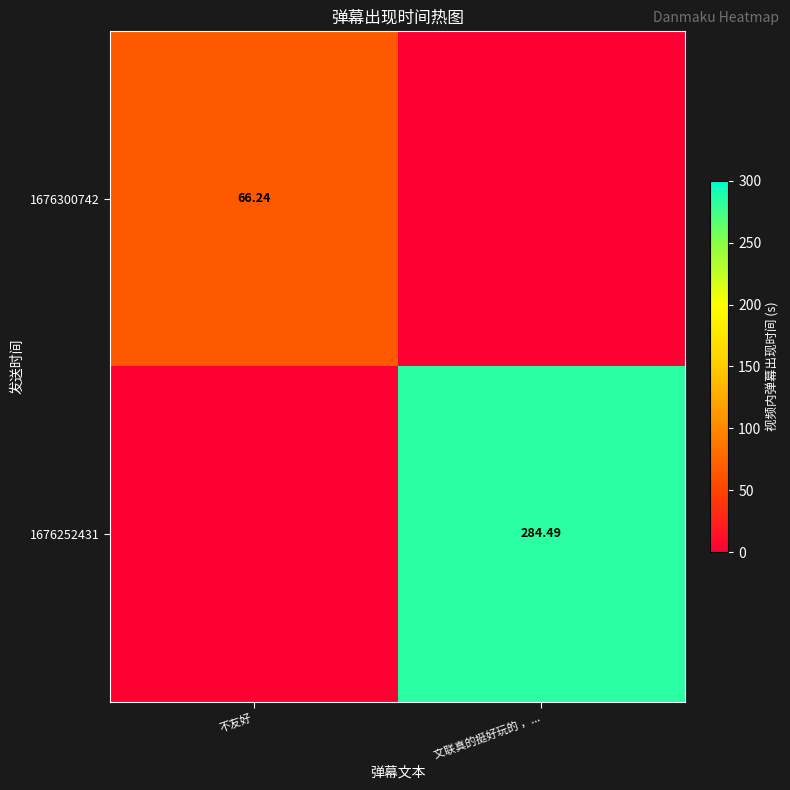

What is the difference between the 1676252431 values at 文联真的挺好玩的 ，... and 不友好?

284.5